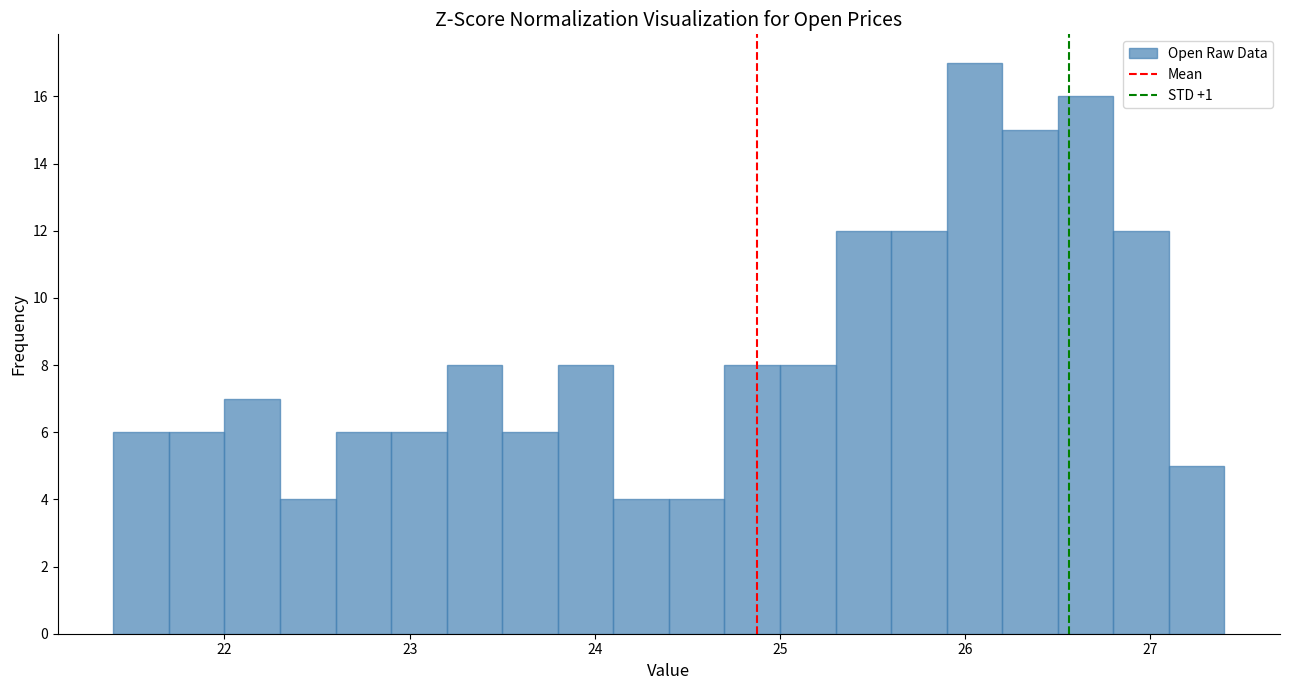

Around what value on the x-axis is the tallest bar? Give the approximate position of its centre, as read against the axis.

26.1